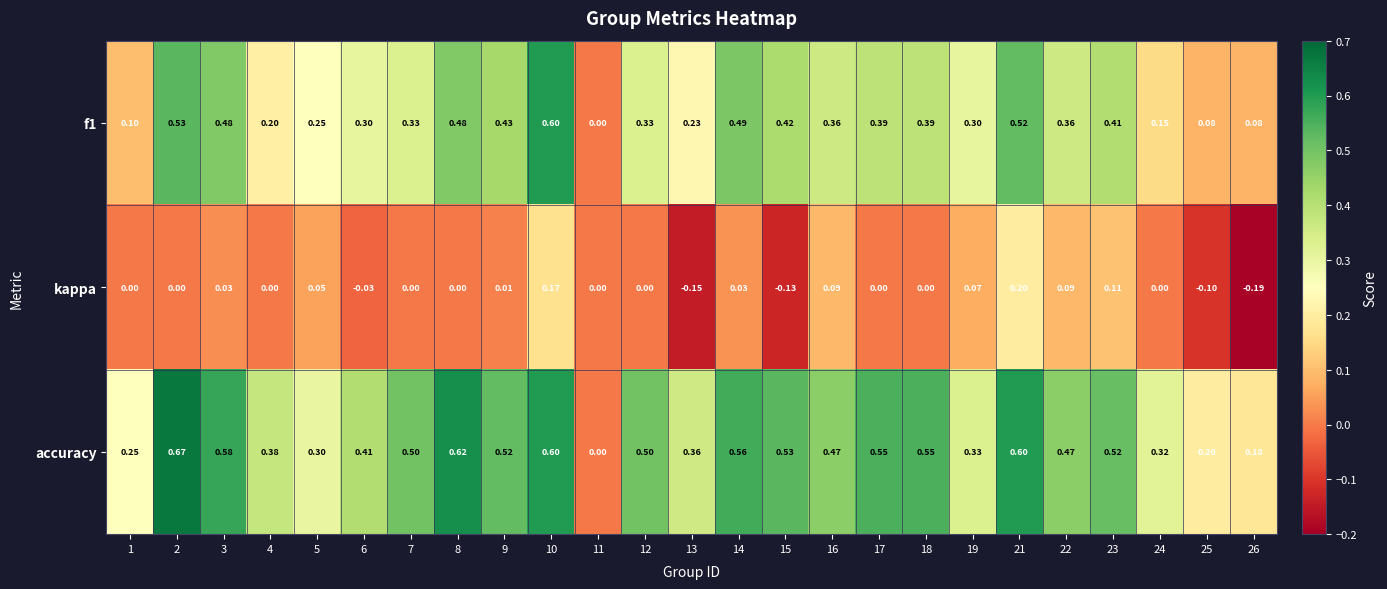

Which series has the largest total across all categories?

accuracy